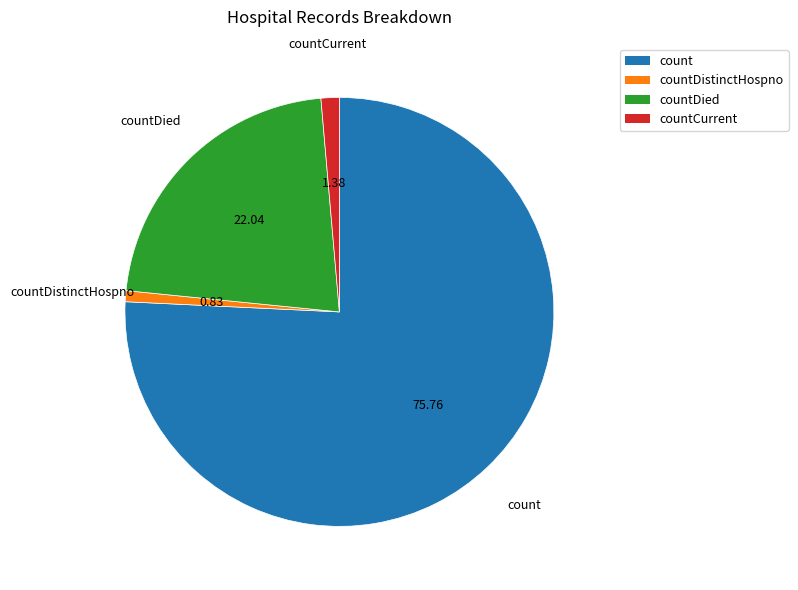

Which category has the biggest portion of the pie?

count